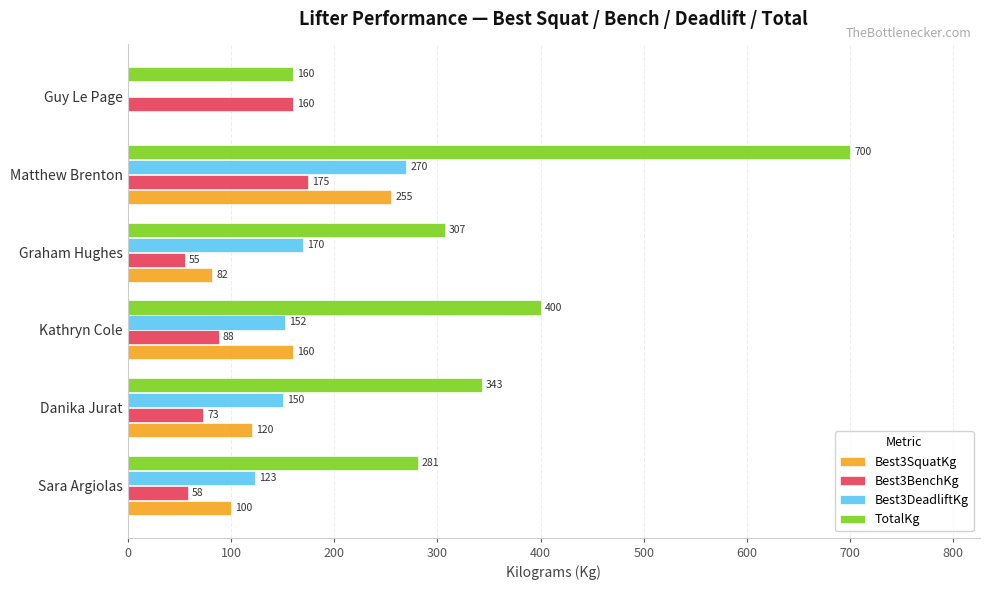

What is the approximate value of Best3BenchKg at Matthew Brenton?

175